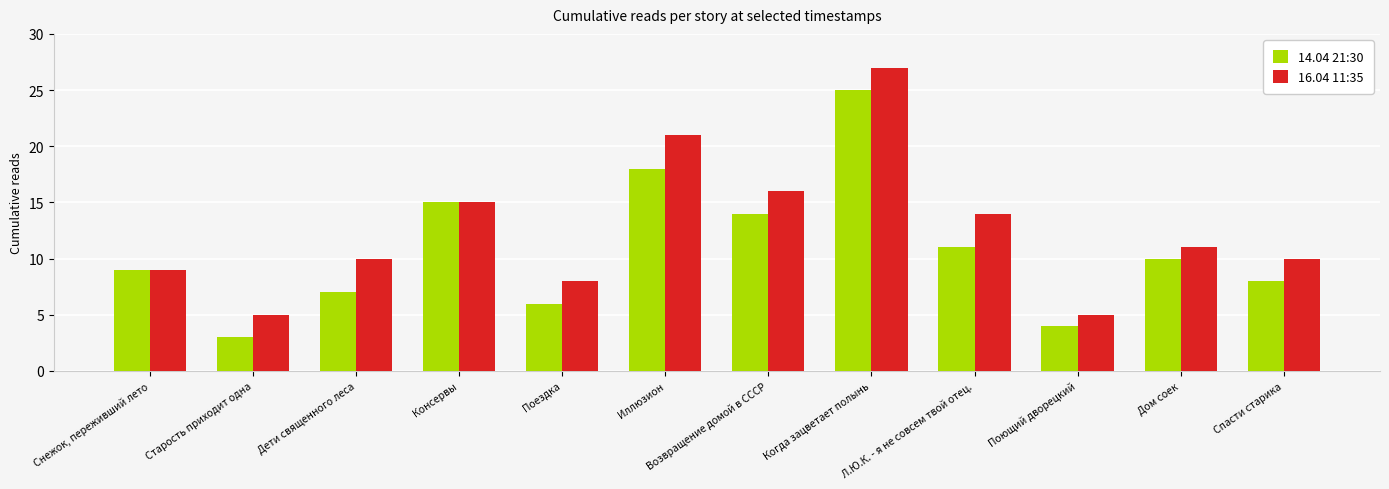

What is the difference between the highest and lowest values at Дети священного леса?

3